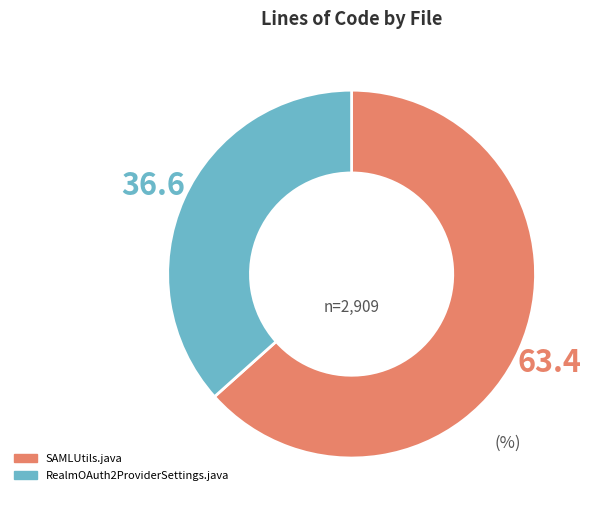

Which slice represents more than half of the pie?

SAMLUtils.java